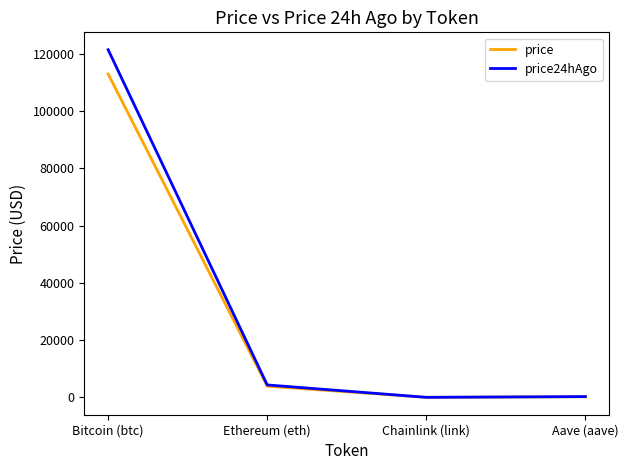

Where does the price series first go above 3903?

Bitcoin (btc)